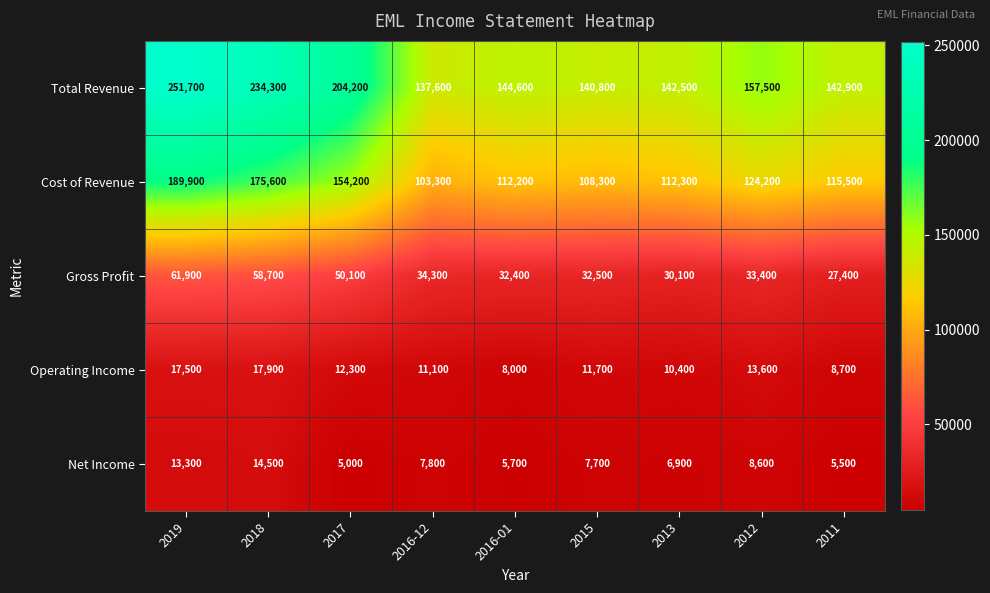

Which category has the highest value across all series?

2019